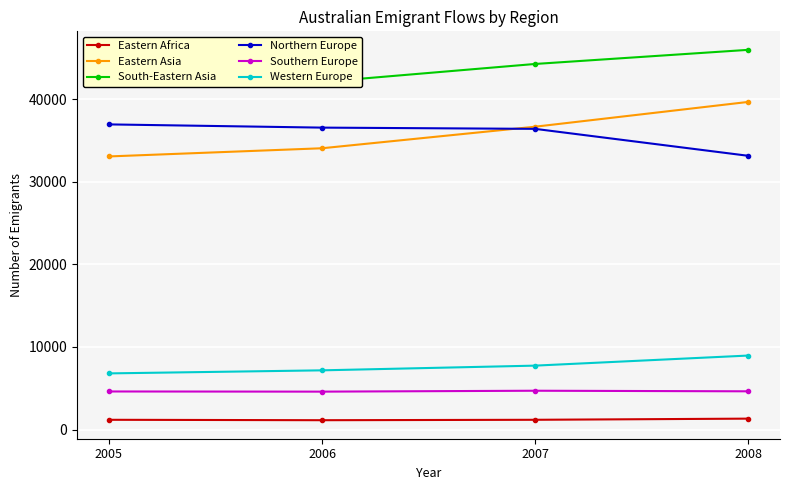

What is the minimum value for South-Eastern Asia?

42100